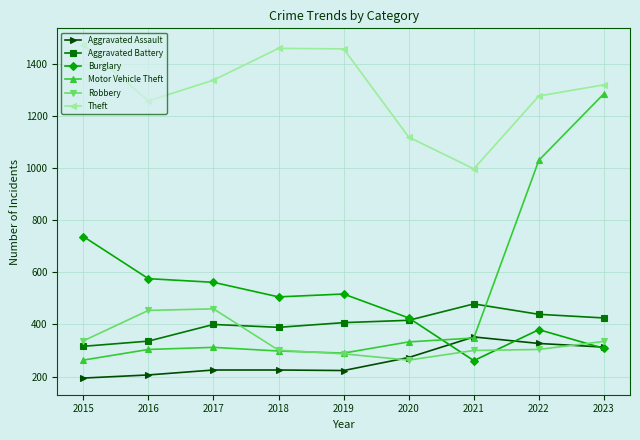

Read the Burglary value at 2021, to the nearest 50.

250